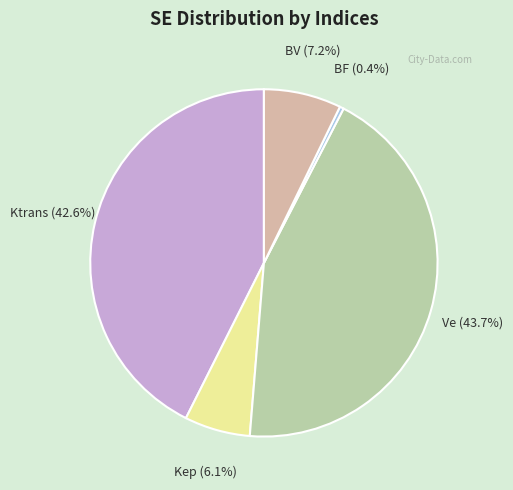

Is there a majority slice in this chart?

No